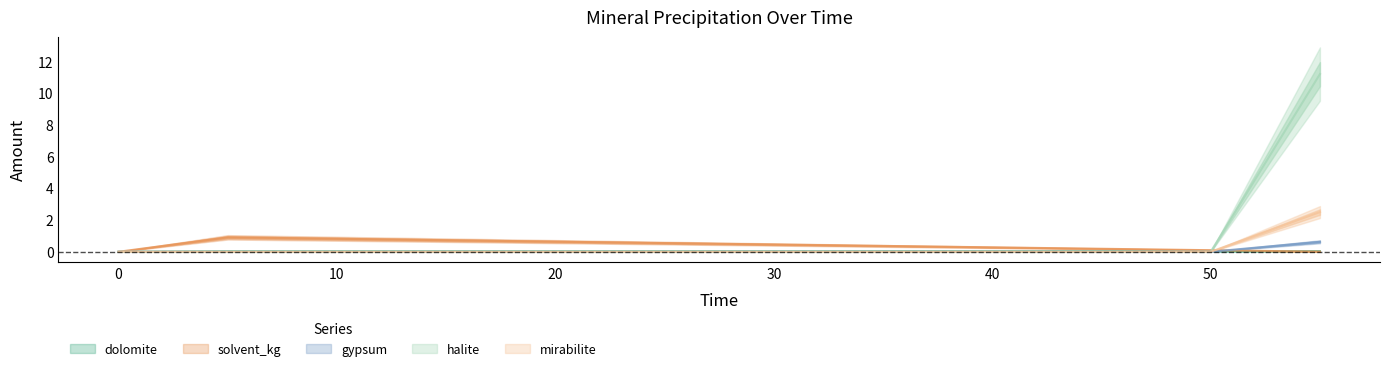

At how many categories does at least one series exceed 9?

1